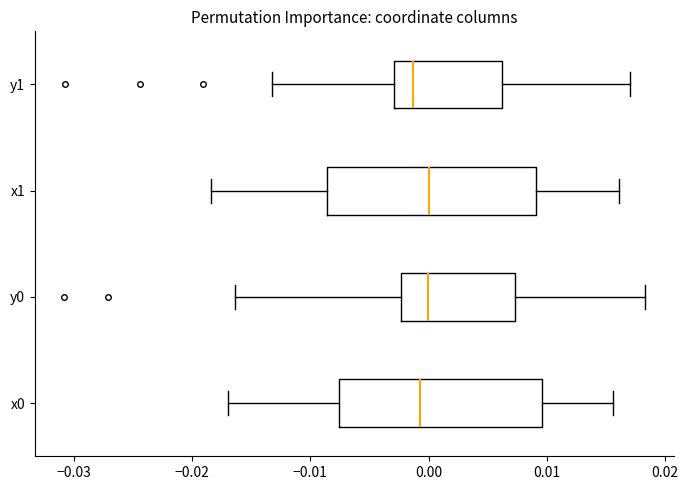

Where does the left whisker of the box for x0 end on the x-axis? The values are not printed on the chart, so give them approximately, as read against the axis.

-0.017